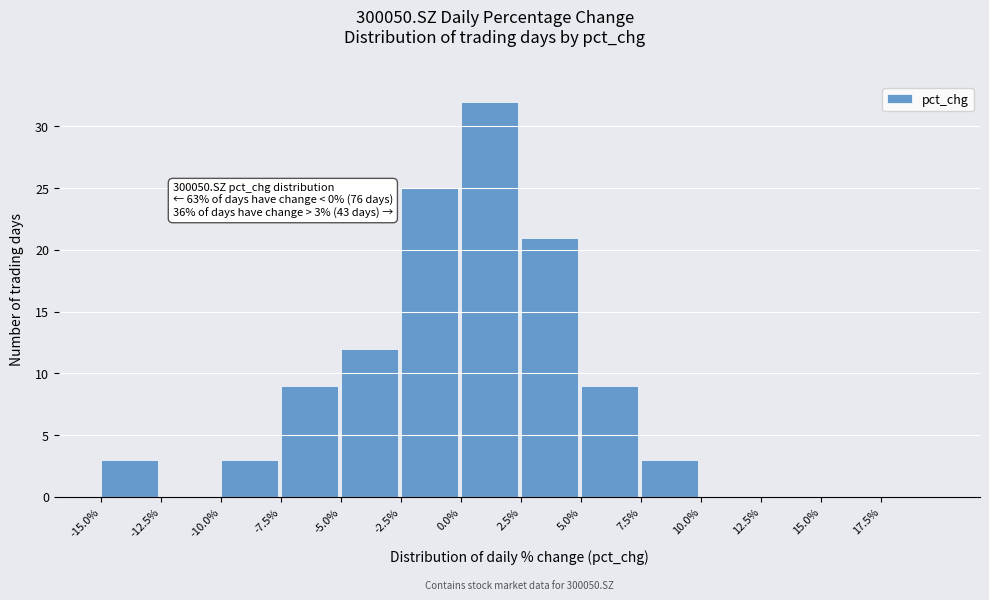

Over which range of the x-axis is the bar tallest?

0.0 to 2.5